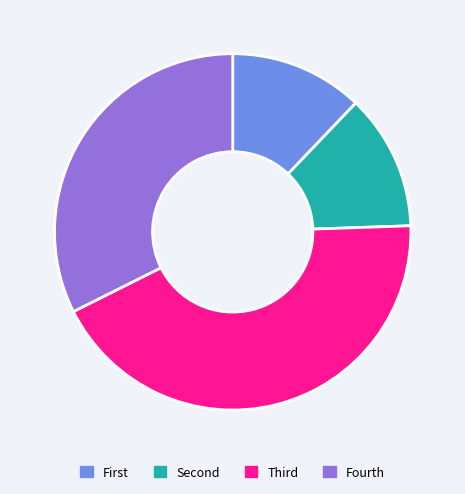

What is the largest slice in the pie chart?

Third